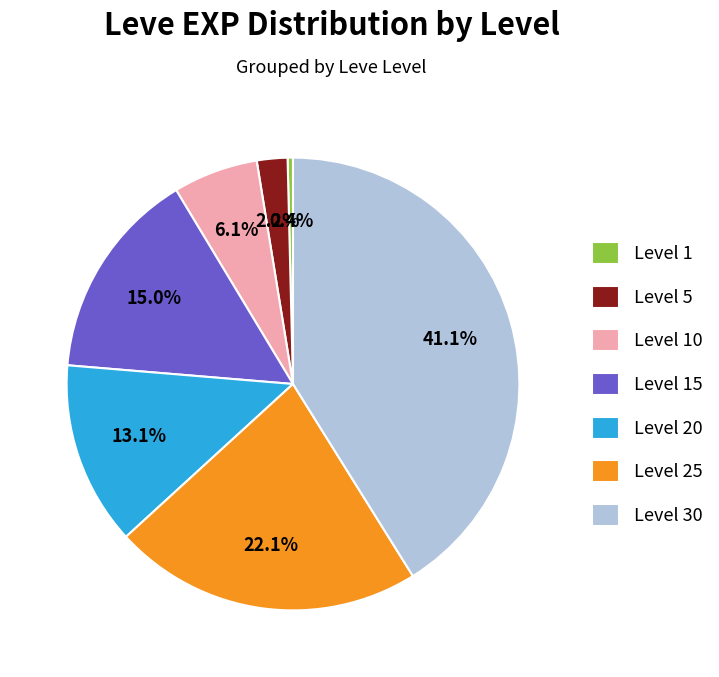

How many slices are in this pie chart?

7